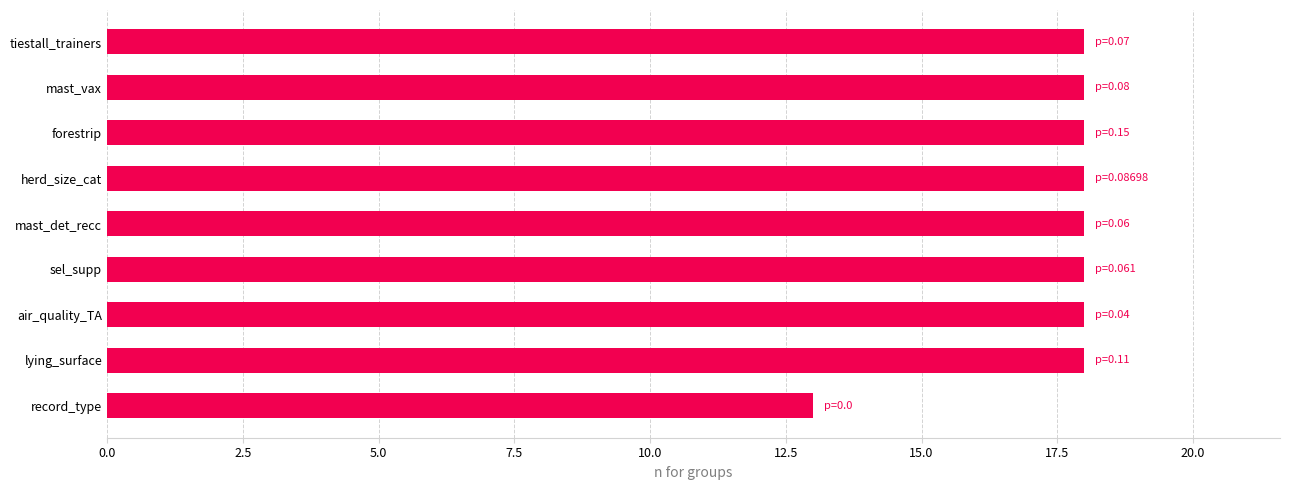

What is the difference between the maximum and minimum values?

5